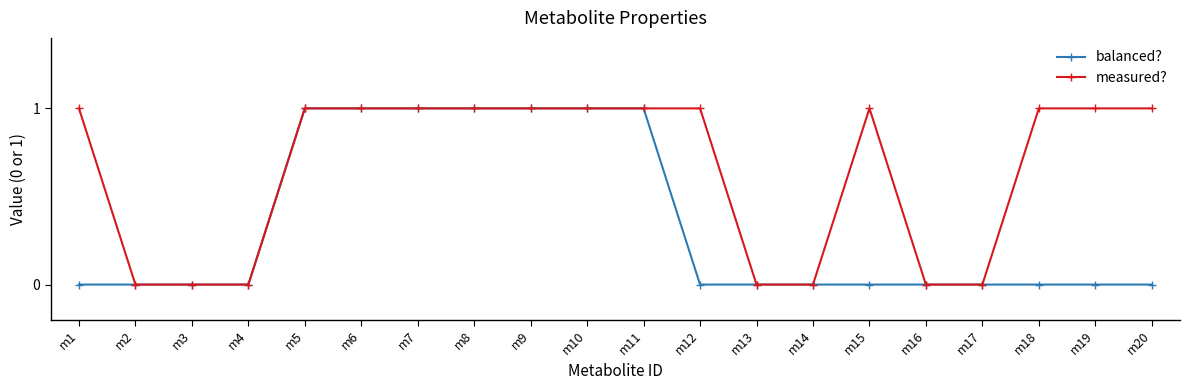

Which series has the largest total across all categories?

measured?